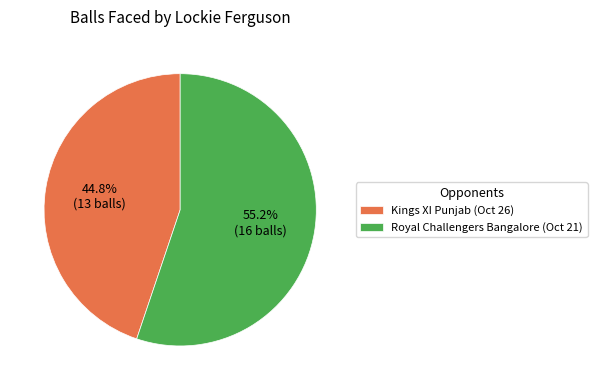

Which has a higher value, Kings XI Punjab (Oct 26) or Royal Challengers Bangalore (Oct 21)?

Royal Challengers Bangalore (Oct 21)